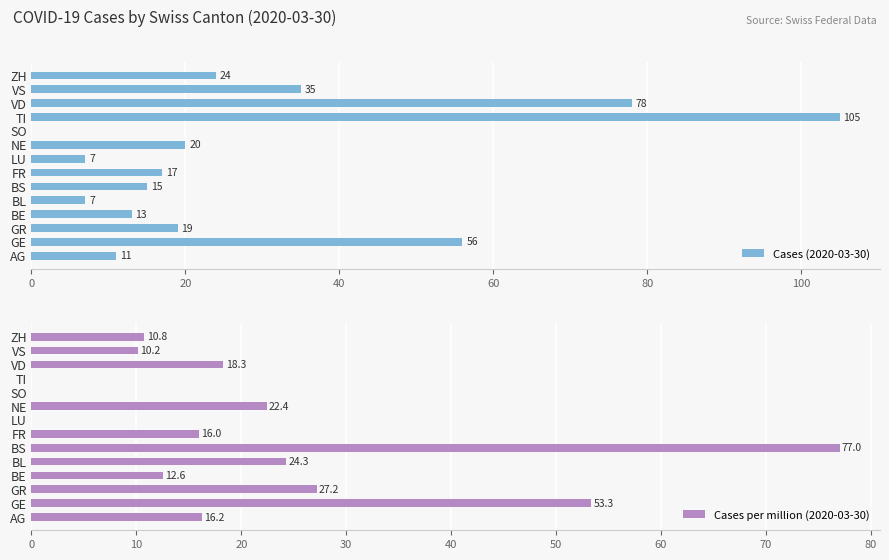

The Cases (2020-03-30) series shows 19 at GR. True or false?

True